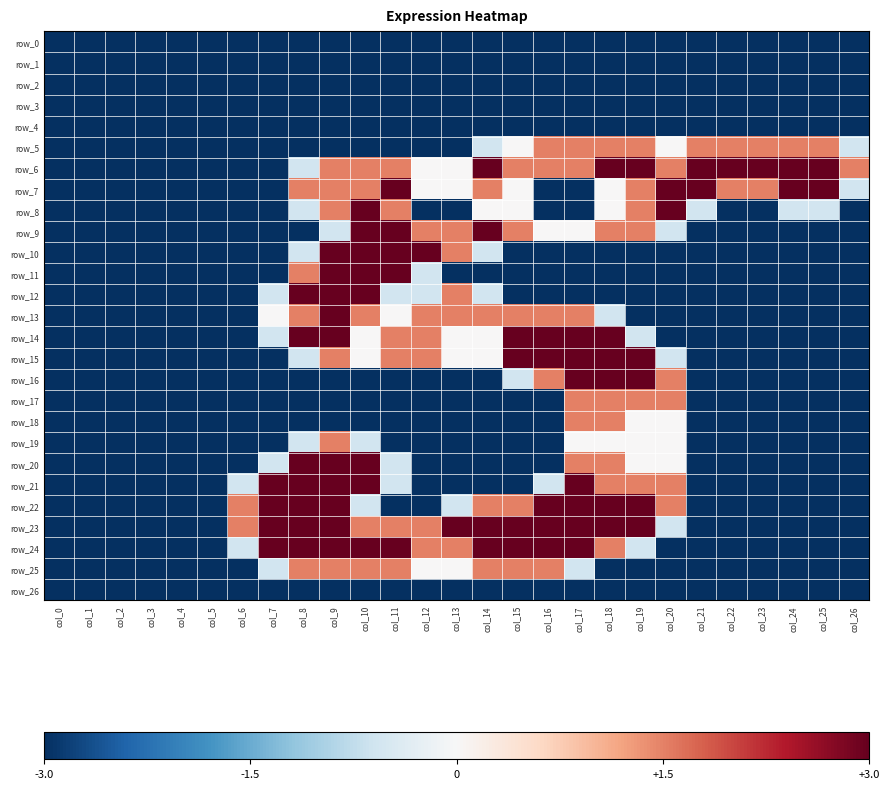

Which label corresponds to the largest value in the chart?

col_14